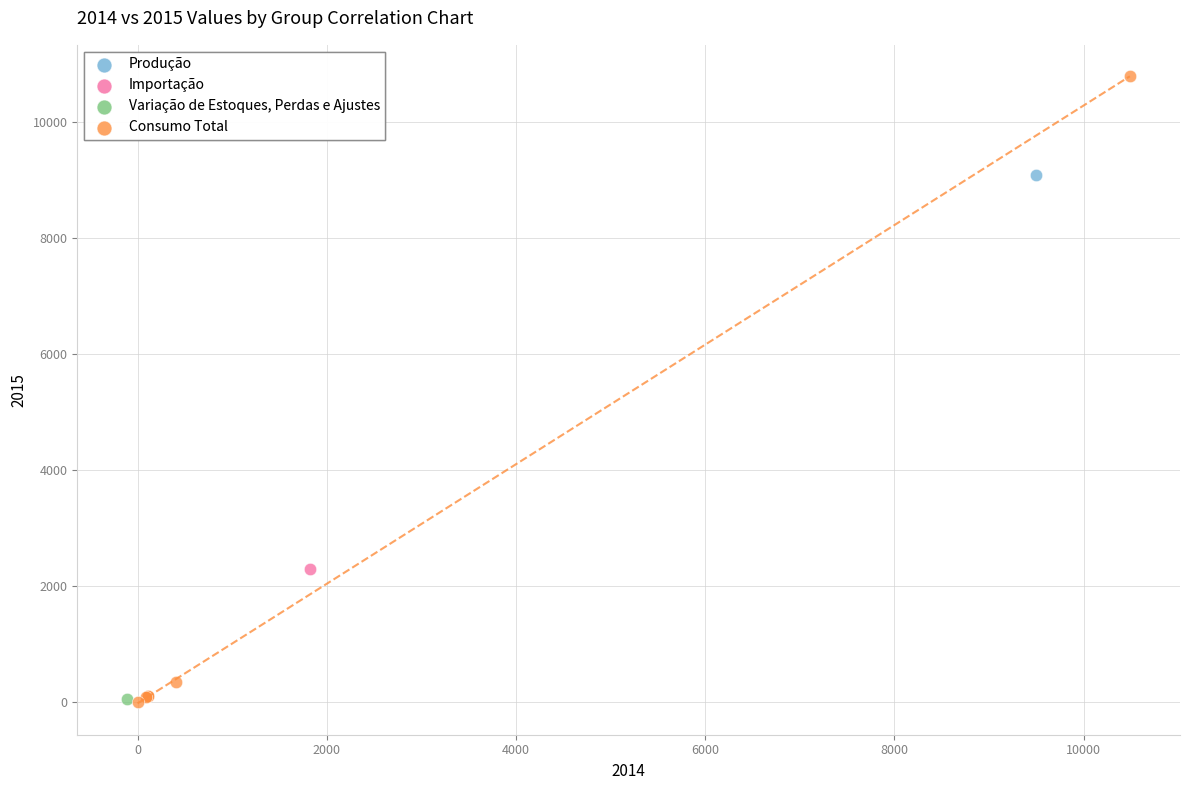

What are all the series names shown in the legend?

Produção, Importação, Variação de Estoques, Perdas e Ajustes, Consumo Total